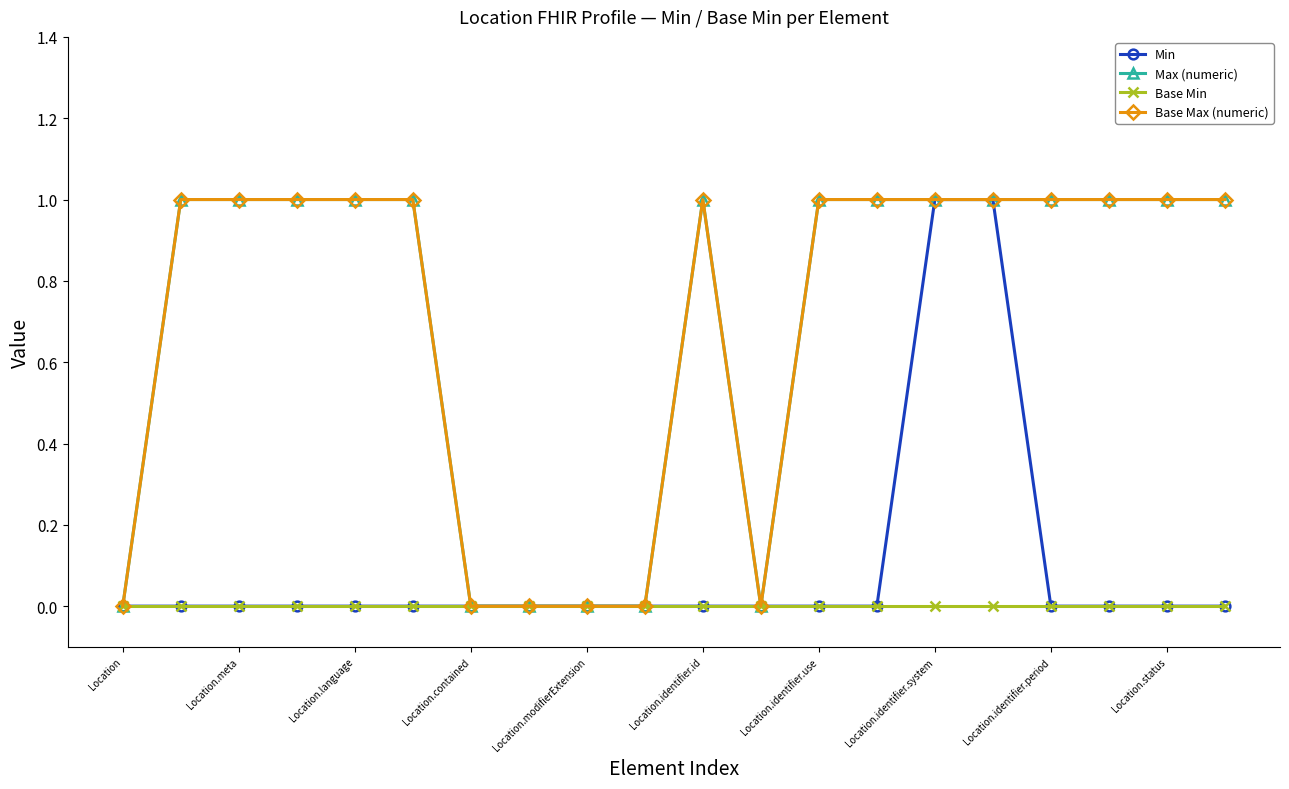

Is this an area chart (filled region under the line)?

No